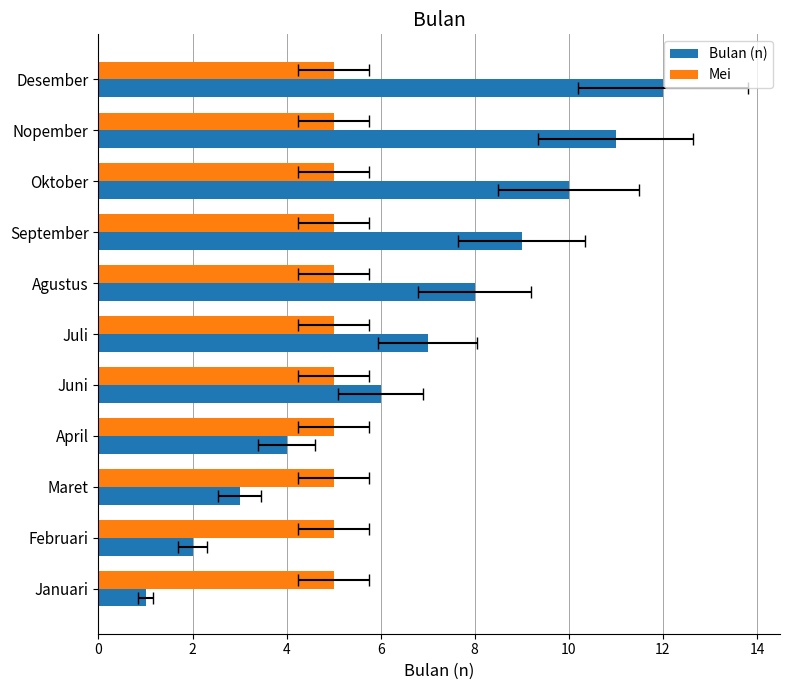

The Bulan (n) series shows 12.1 at Juli. True or false?

False